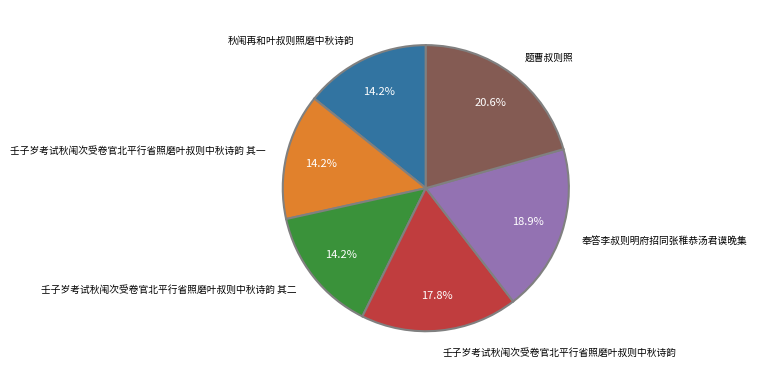

Is it true that 奉答李叔则明府招同张稚恭汤君谟晚集 is 19% of the pie?

True